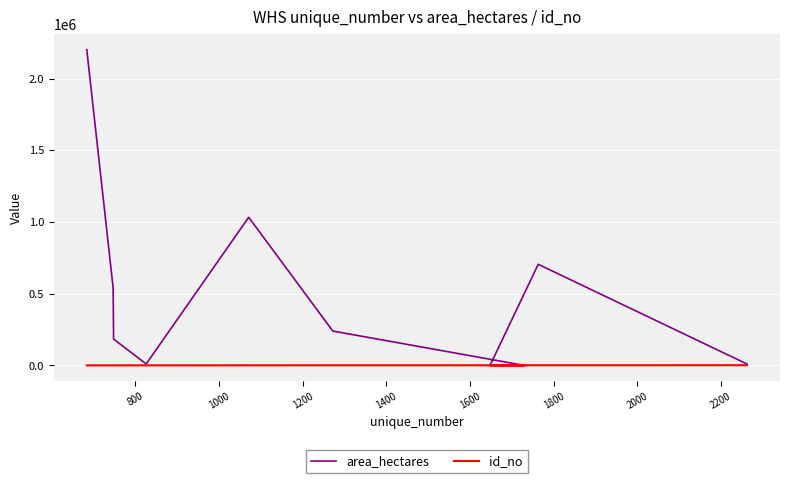

Between 1200 and 1600, which series saw the biggest shift?

area_hectares